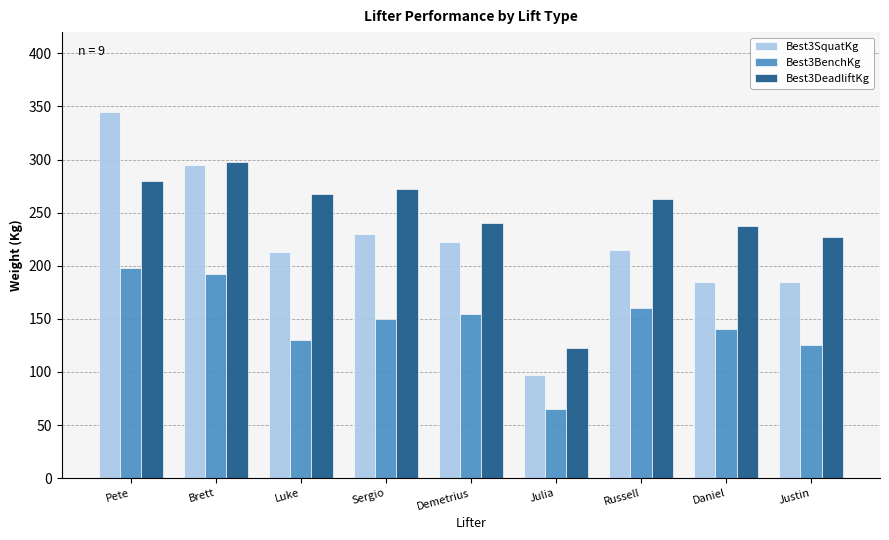

What is the label of the 2nd bar from the right?

Daniel